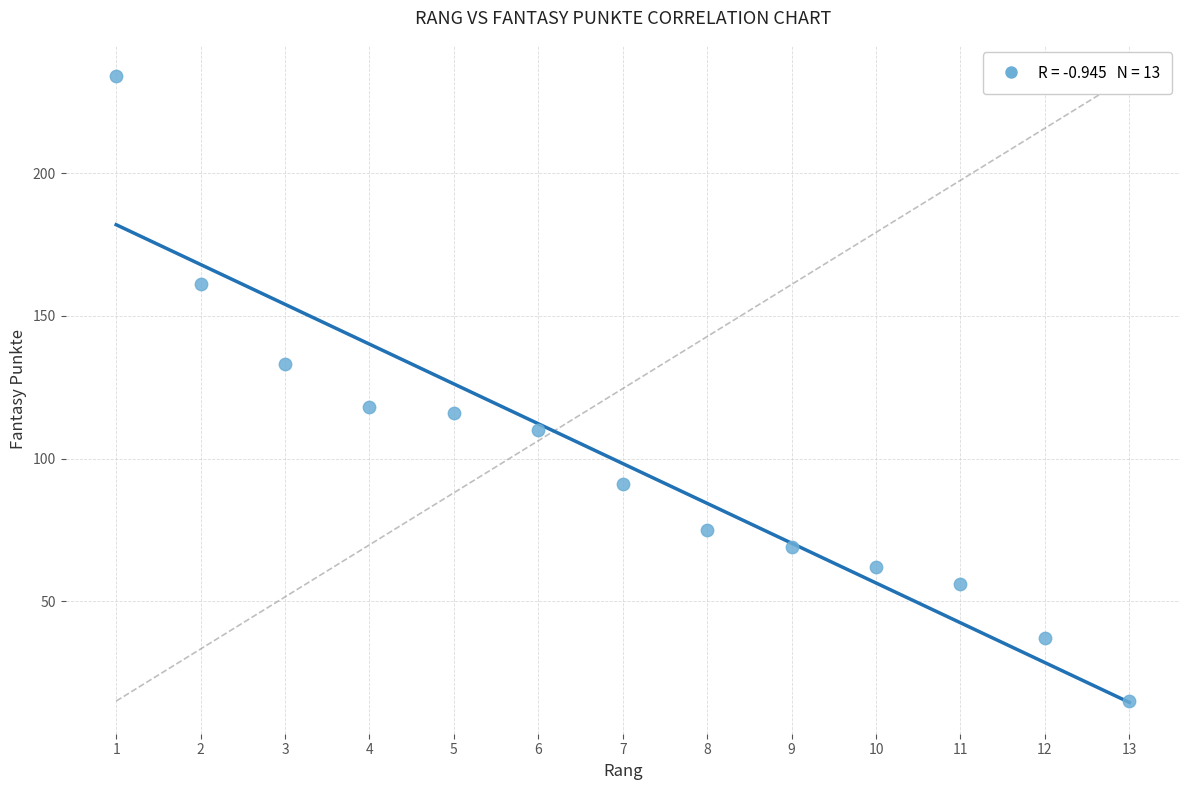

What is the range of Y values (max minus min)?

219